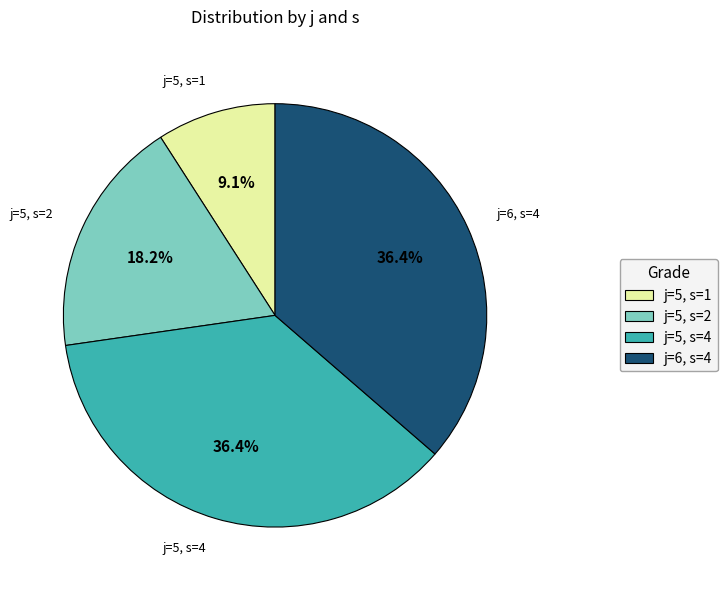

Does j=5, s=2 account for over 50% of the chart?

No